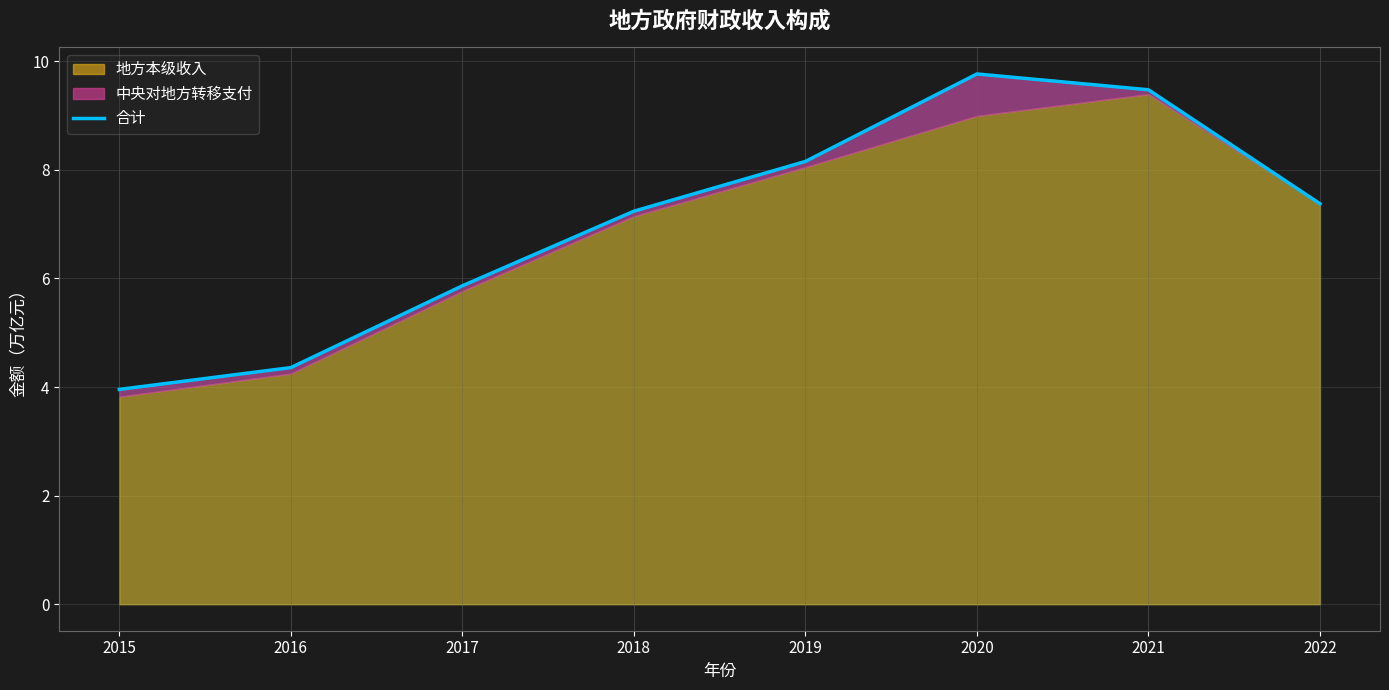

What is the approximate value at 2015?

4.0